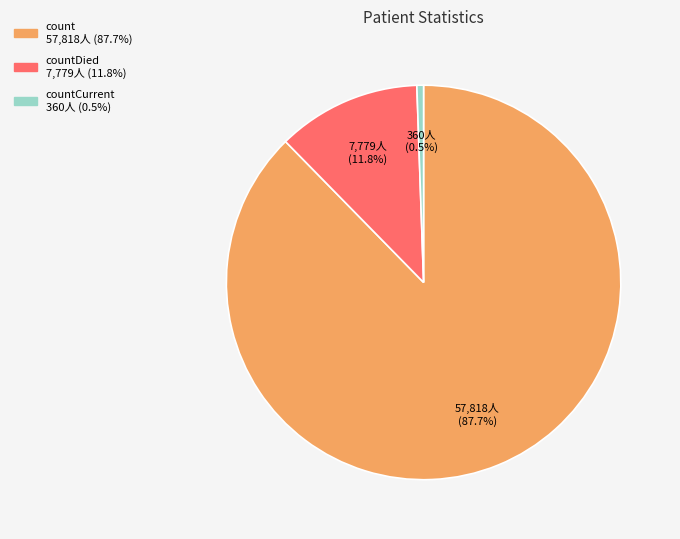

Is there any slice that represents more than half of the pie?

Yes